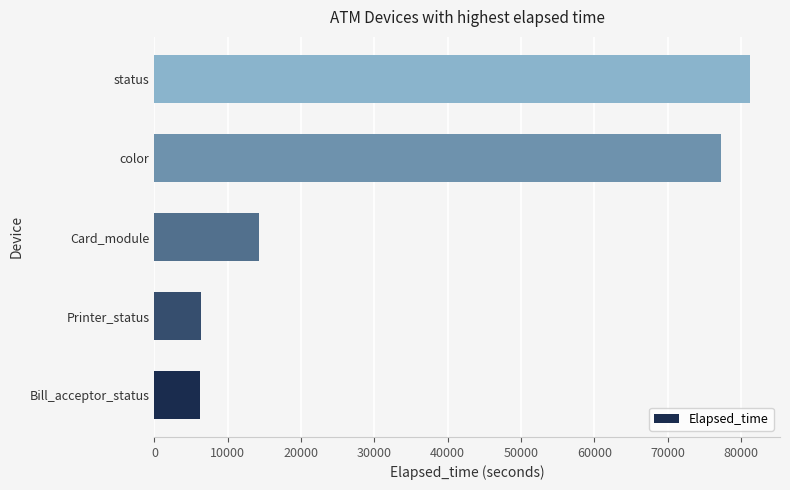

How many bars are there in total?

5